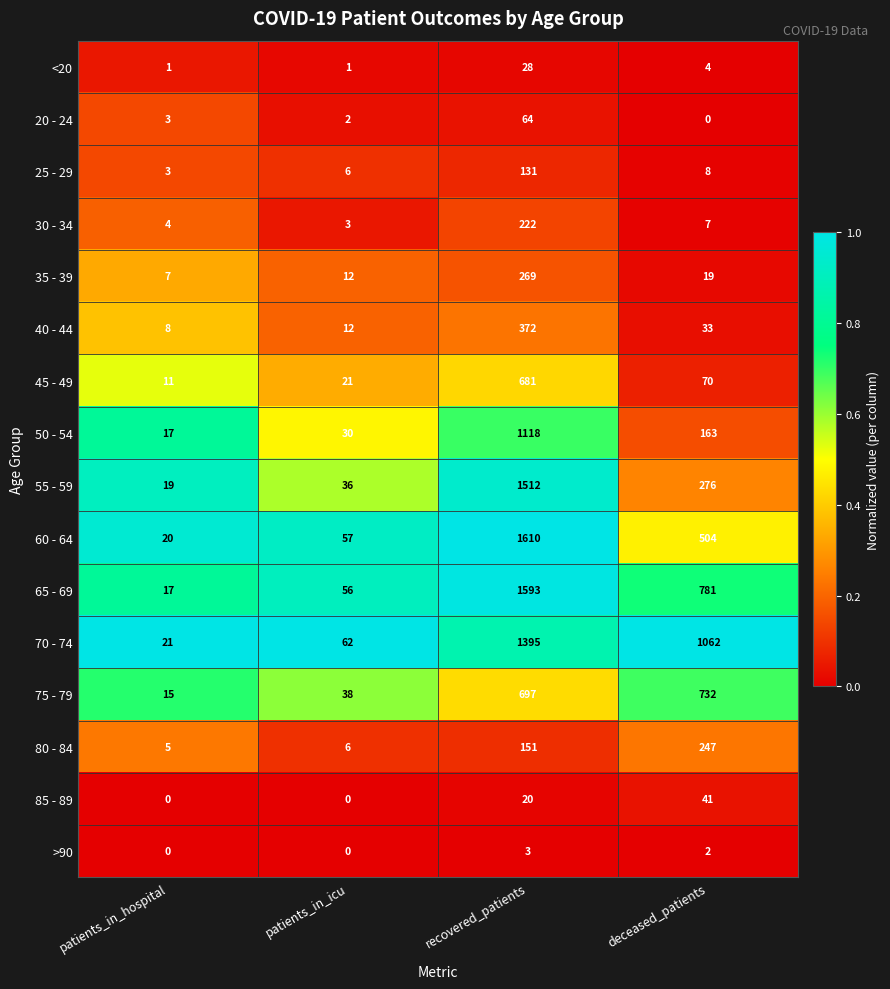

At how many categories does at least one series exceed 0?

4